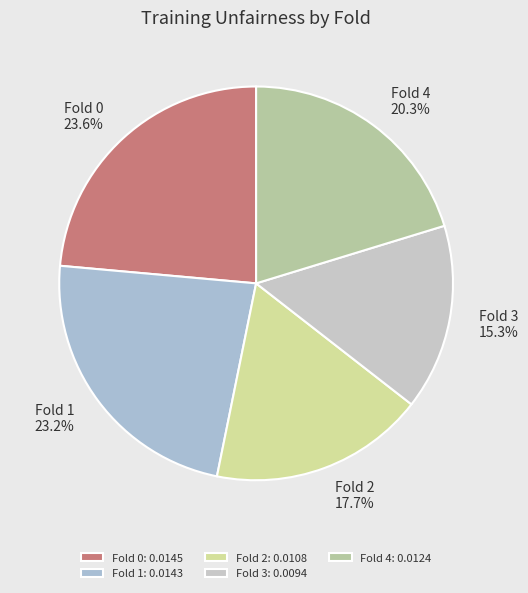

True or false: Fold 4 accounts for 10% of the total.

False